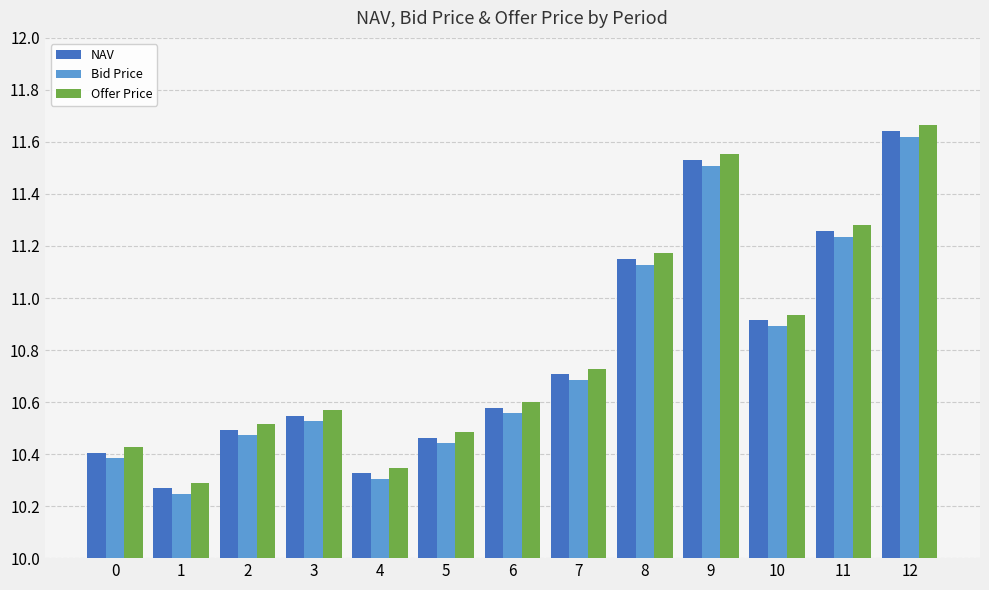

Which series has the widest spread of values?

Offer Price